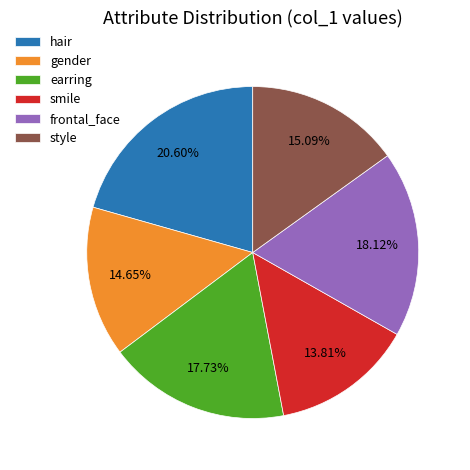

The gender slice represents 22% of the pie. True or false?

False